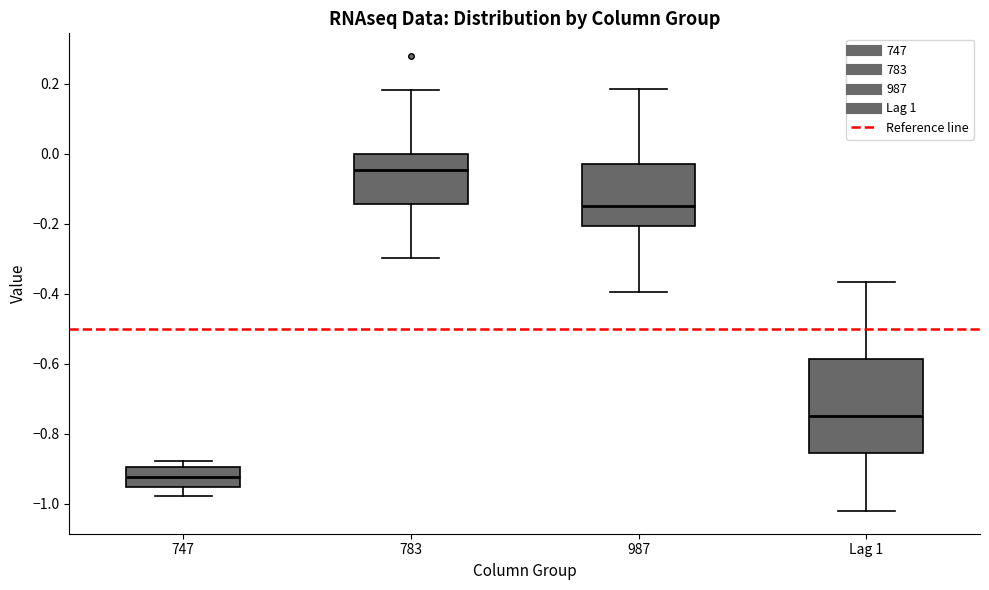

Comparing the boxes themselves (not the whiskers), which one is the tallest?

Lag 1